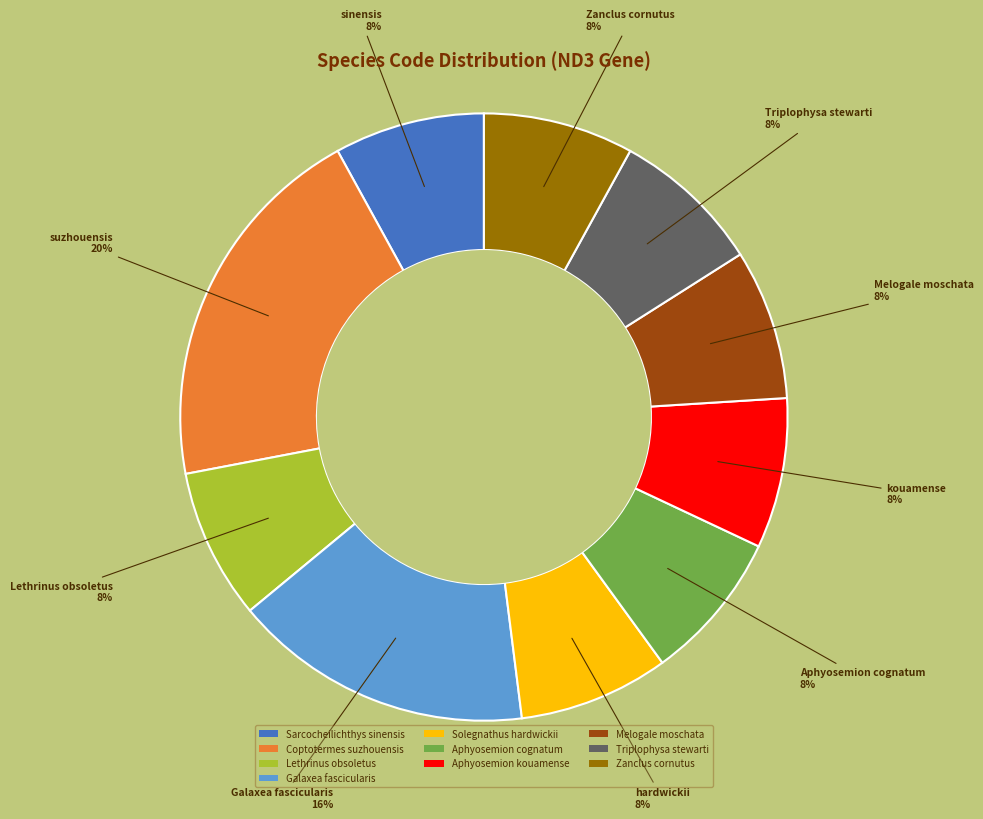

Is there a majority slice in this chart?

No